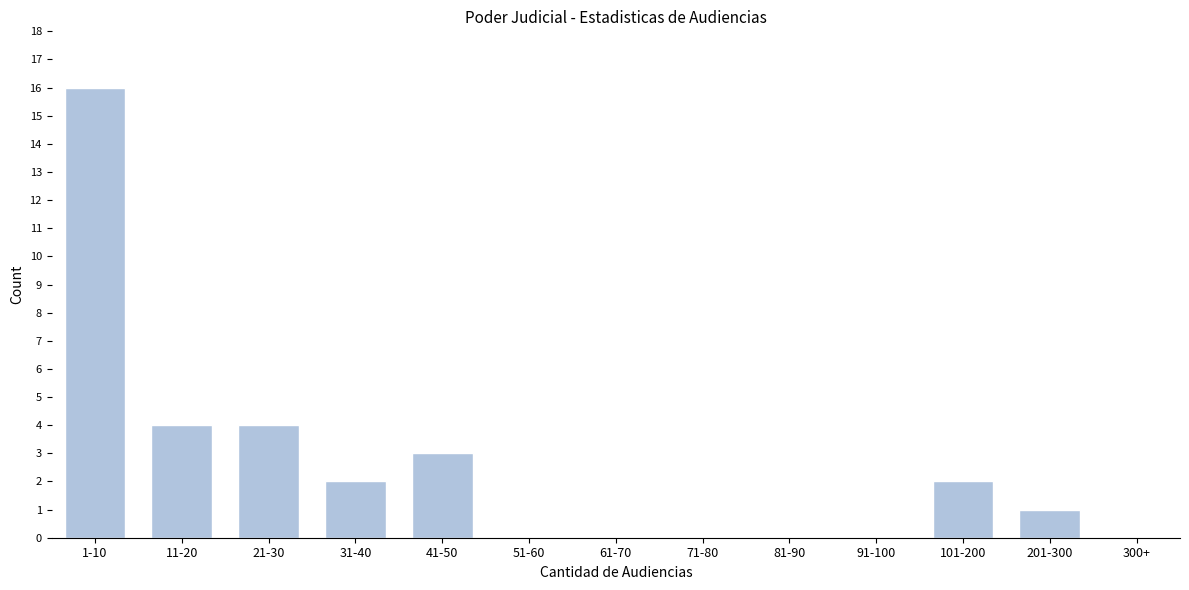

Reading left to right, extract all data points from this chart.

1-10=16	11-20=4	21-30=4	31-40=2	41-50=3	51-60=0	61-70=0	71-80=0	81-90=0	91-100=0	101-200=2	201-300=1	300+=0